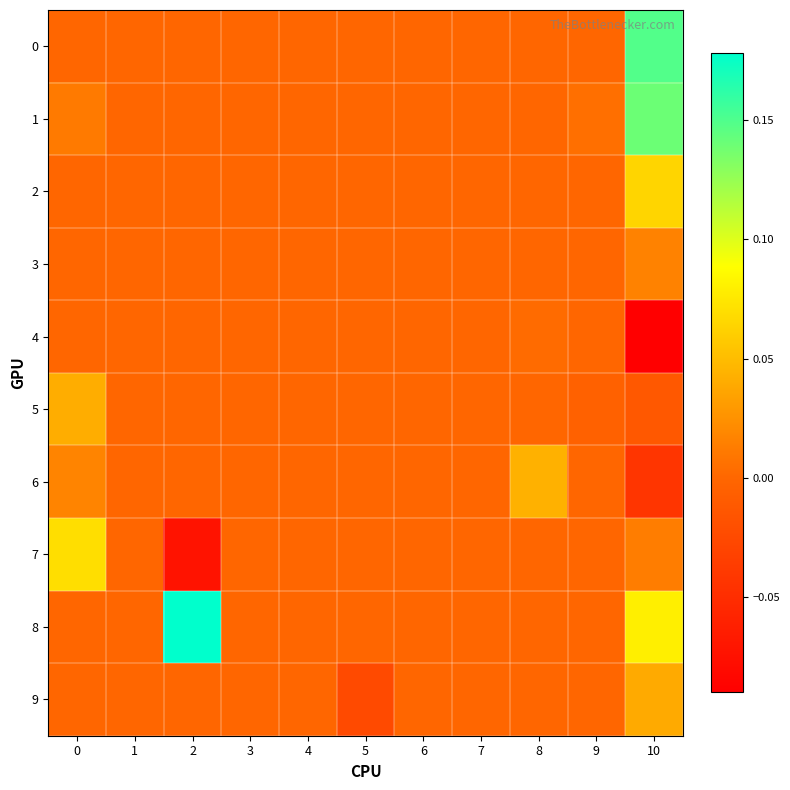

Which has a higher value, 8 or 10?

10